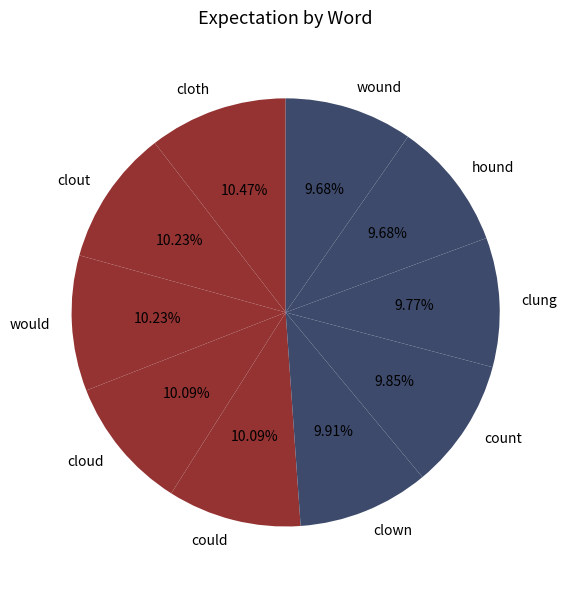

What percentage is the hound slice, to the nearest percent?

10%